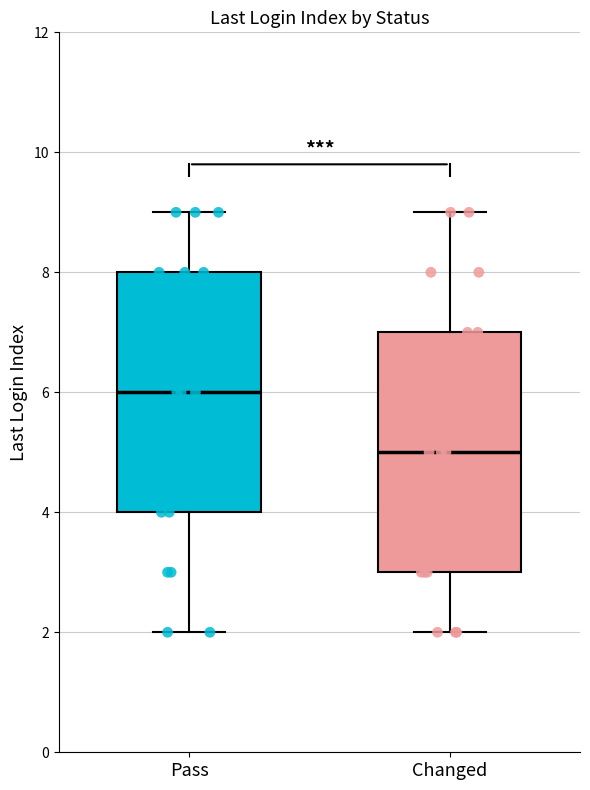

Where is the lower edge of the box for Changed on the y-axis? The values are not printed on the chart, so give them approximately, as read against the axis.

3